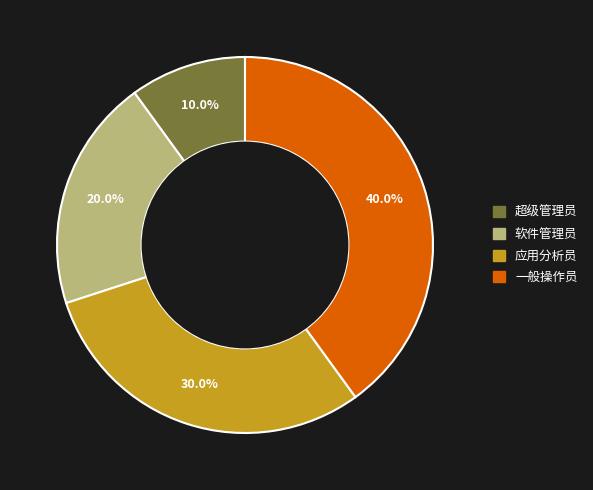

Does 软件管理员 account for over 50% of the chart?

No